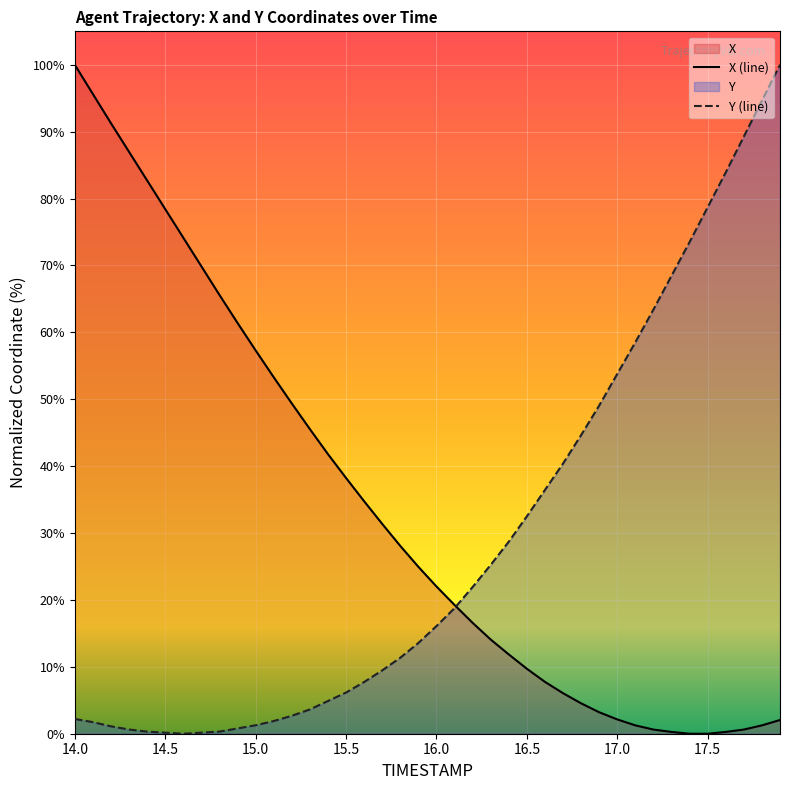

Is it true that X equals 0.1 at 17.6?

False